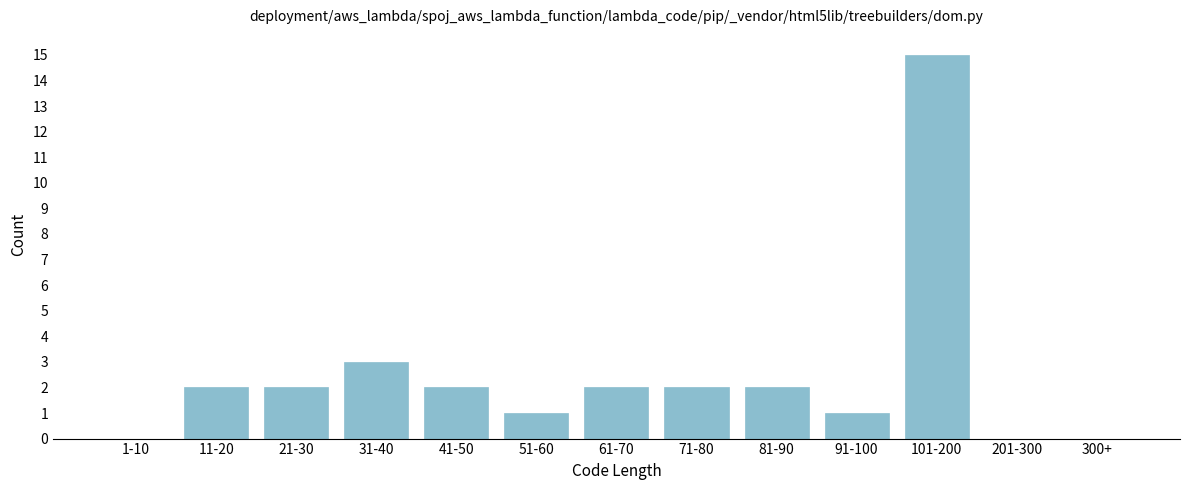

Reading left to right, extract all data points from this chart.

1-10=0	11-20=2	21-30=2	31-40=3	41-50=2	51-60=1	61-70=2	71-80=2	81-90=2	91-100=1	101-200=15	201-300=0	300+=0